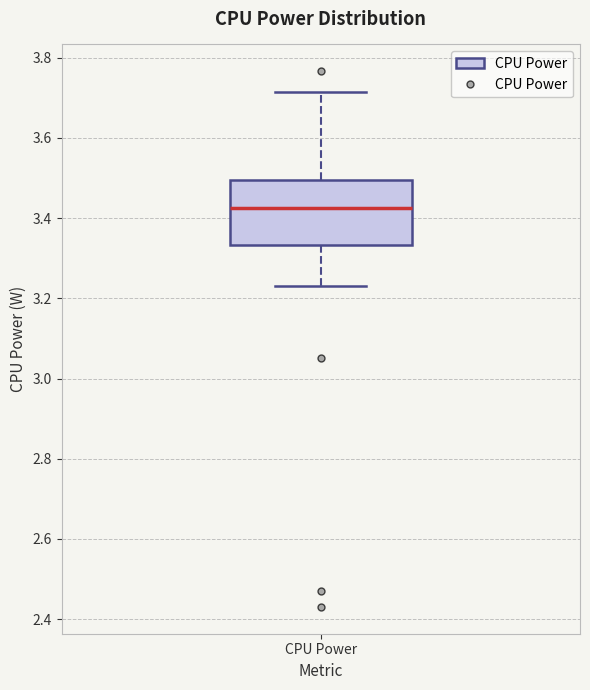

Transcribe this box plot: give where the median line is, the range the box spans, and where the two whiskers end, as read against the y-axis. The values are not printed on the chart, so give them approximately, as read against the axis.

median 3.42, box 3.34 to 3.50, whiskers 3.22 to 3.72